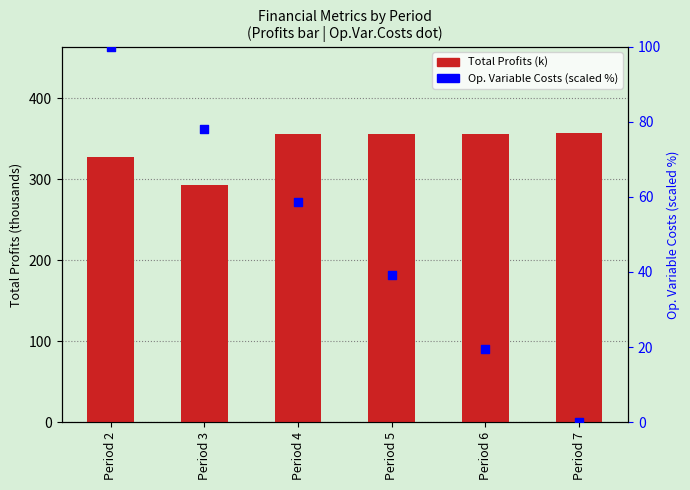

What are all the series names shown in the legend?

Total Profits (k), Op. Variable Costs (scaled %)